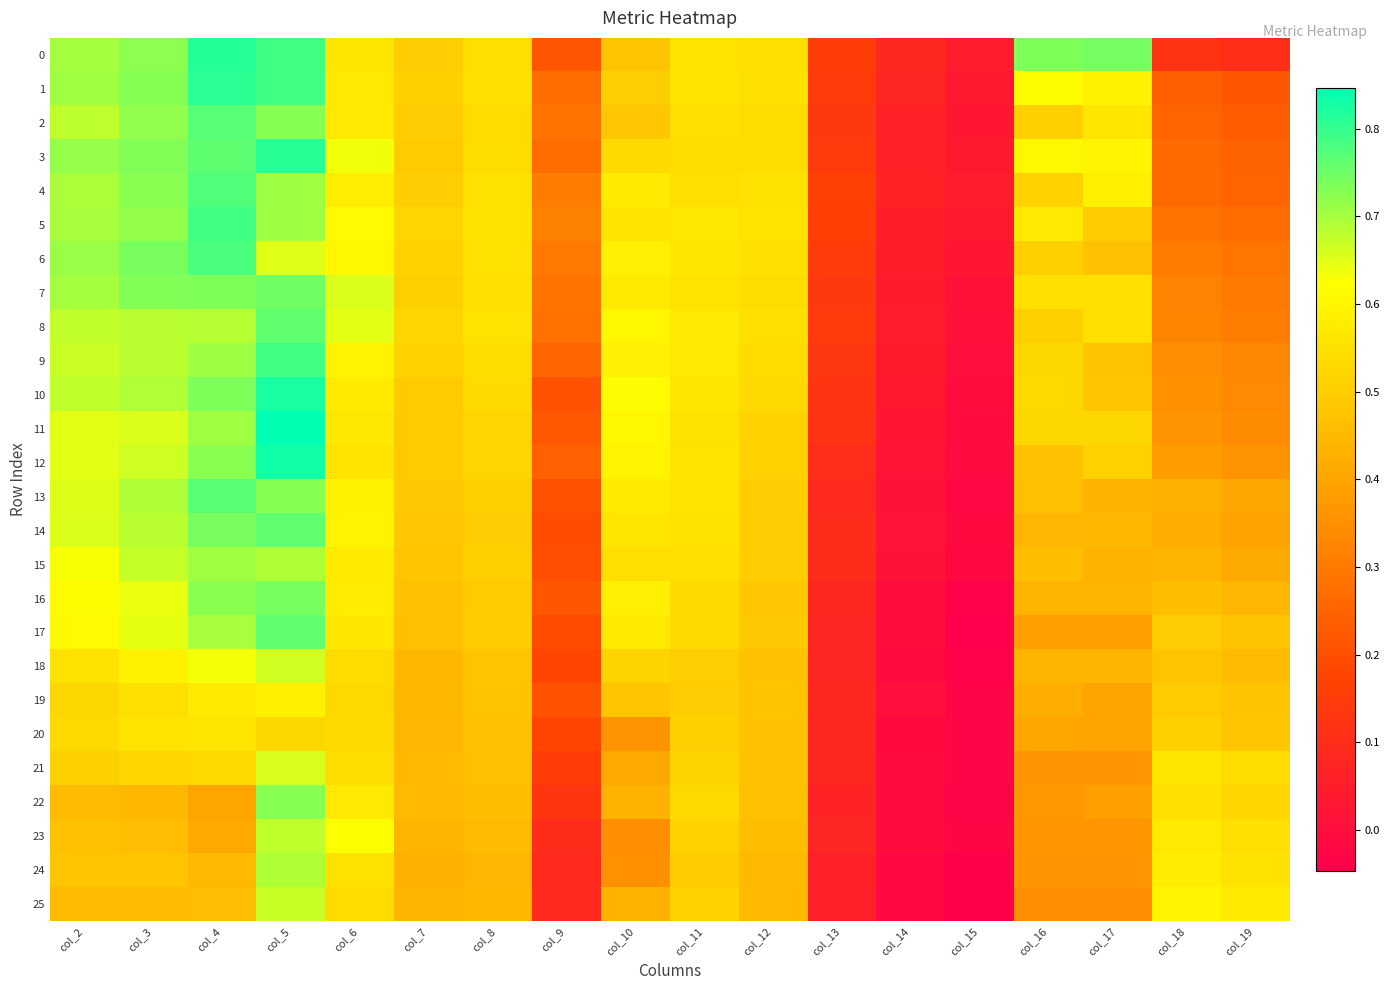

Which series has the largest range (max minus min)?

11